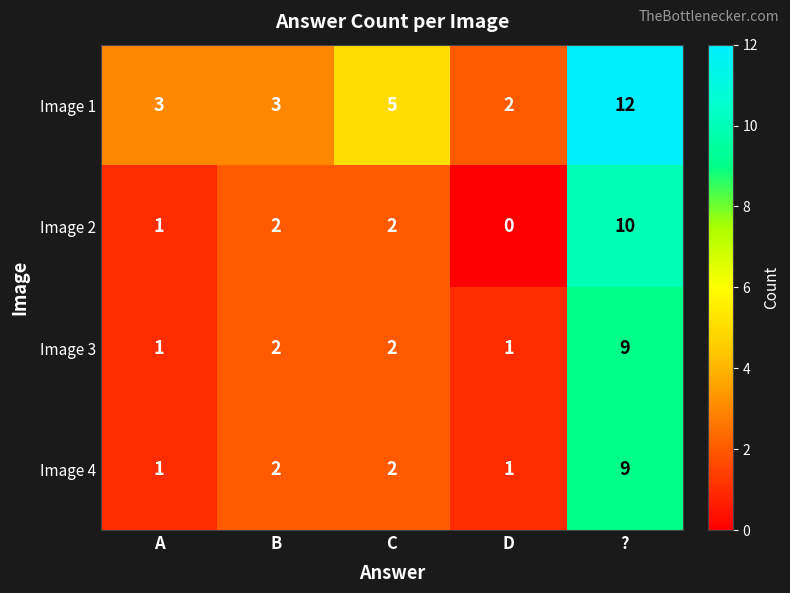

The Image 1 series shows 3 at B. True or false?

True